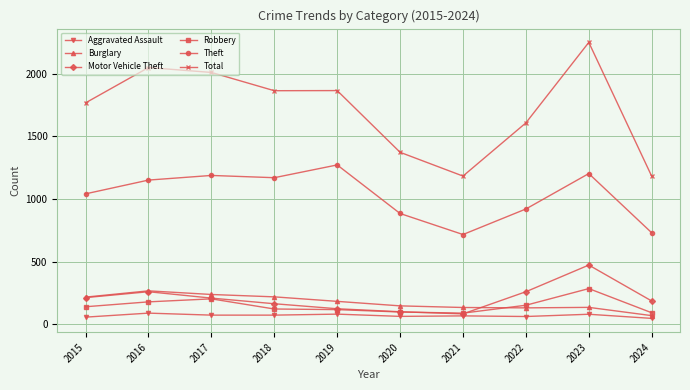

Which series has the largest range (max minus min)?

Total